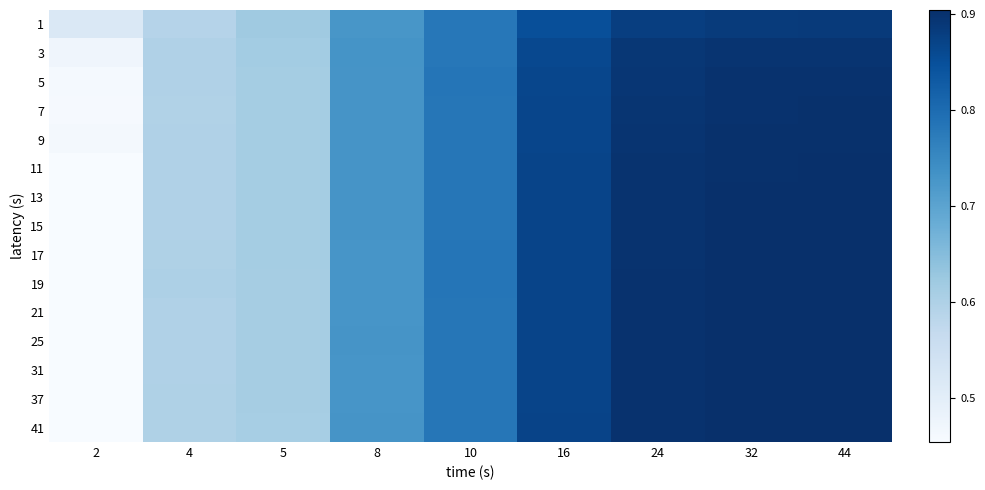

At which category is the sum across all series the highest?

44